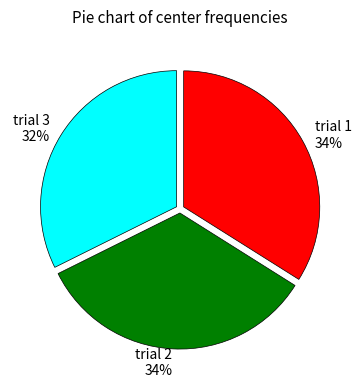

Does trial 2 represent more than half of the total?

No